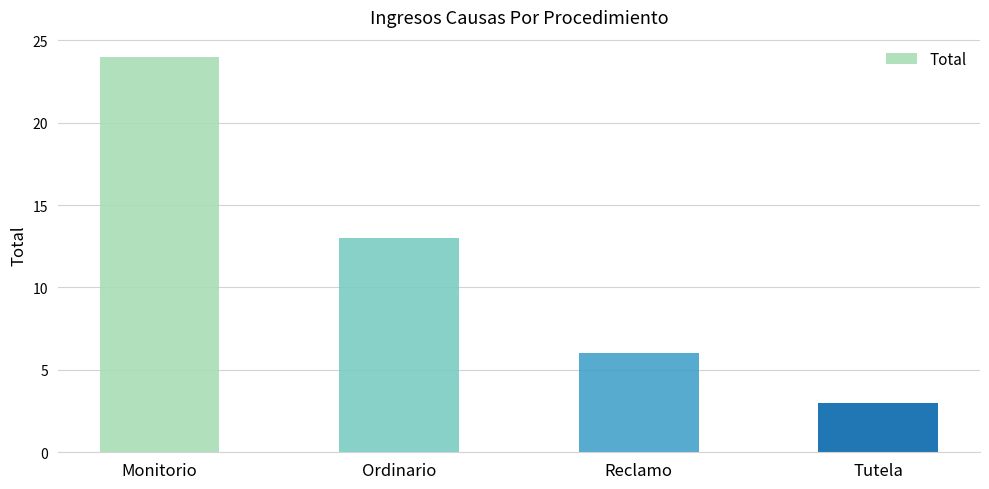

The value at Reclamo is 6. True or false?

True